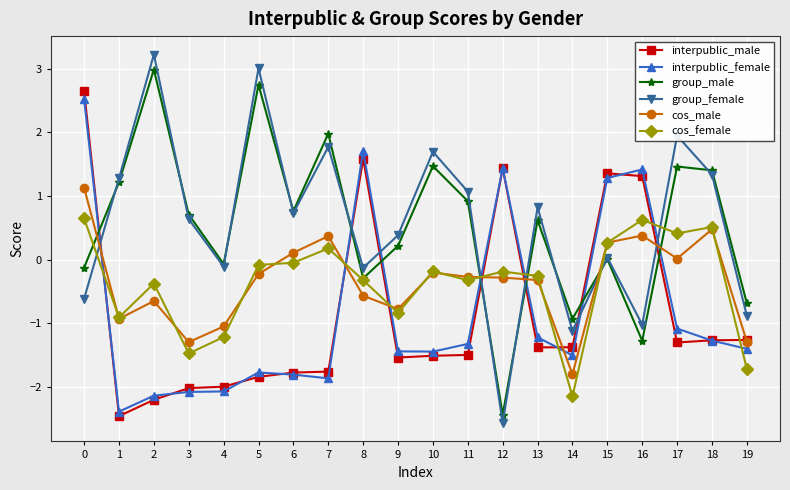

What are all the series names shown in the legend?

interpublic_male, interpublic_female, group_male, group_female, cos_male, cos_female